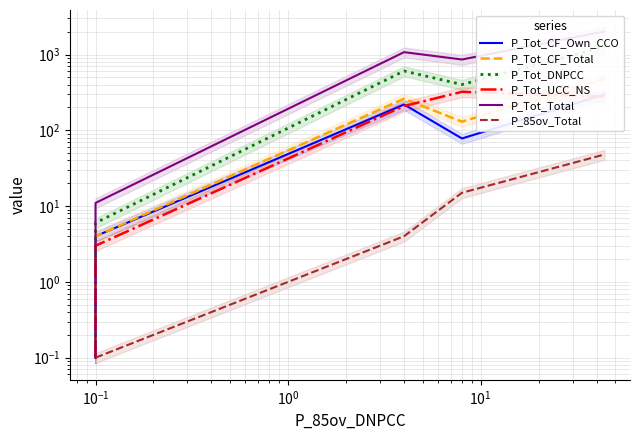

How many values in the P_Tot_DNPCC series exceed 402?

2